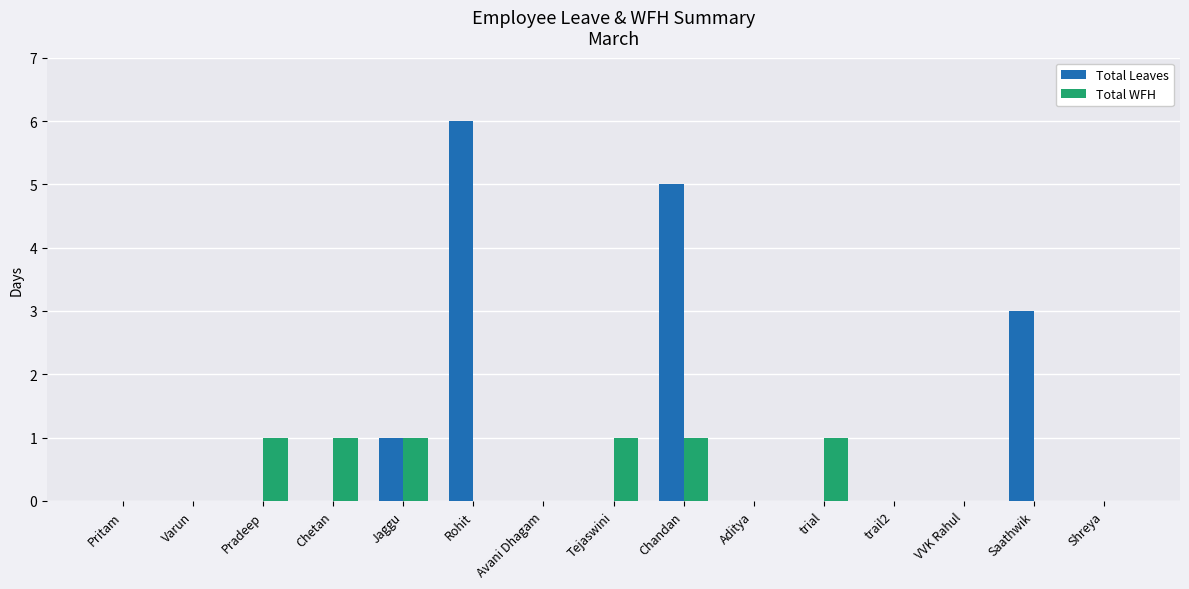

Between Chetan and Avani Dhagam, which series saw the biggest shift?

Total WFH